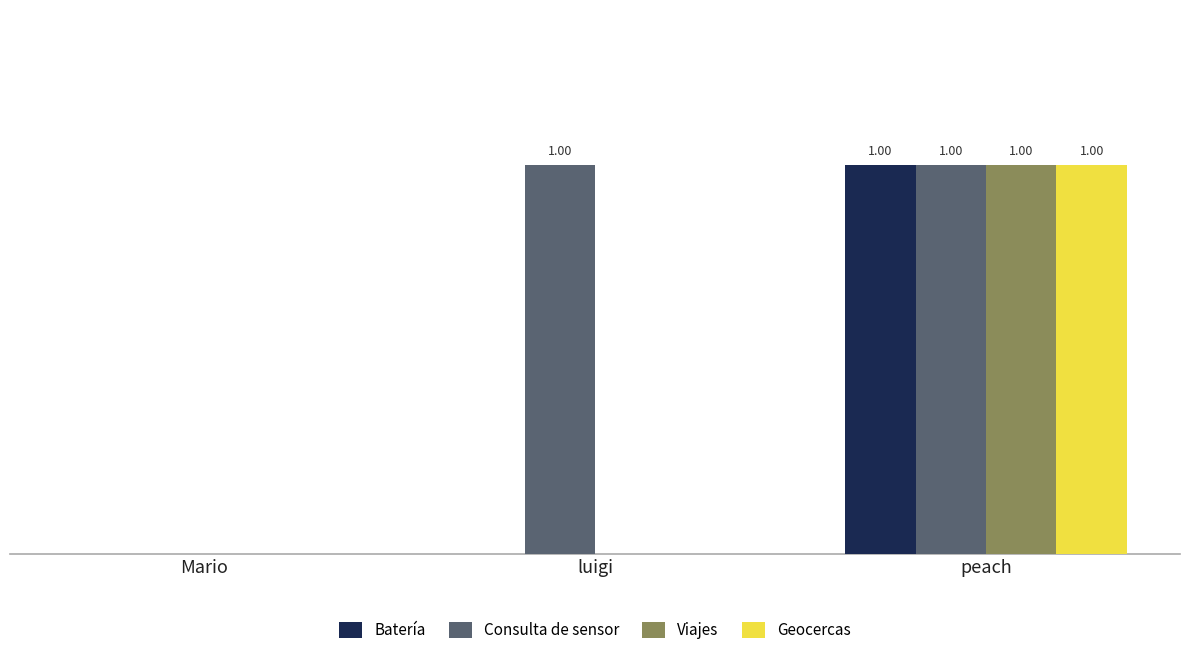

What are all the series names shown in the legend?

Batería, Consulta de sensor, Viajes, Geocercas